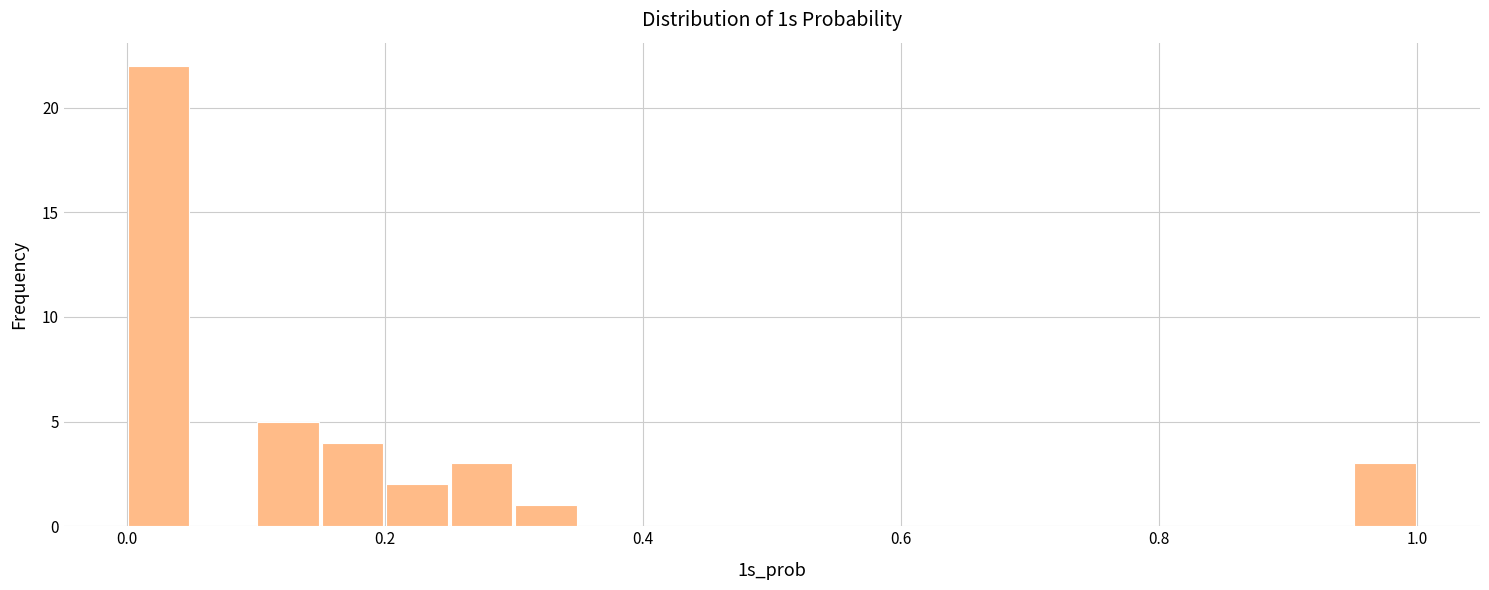

Around what value on the x-axis is the tallest bar? Give the approximate position of its centre, as read against the axis.

0.02